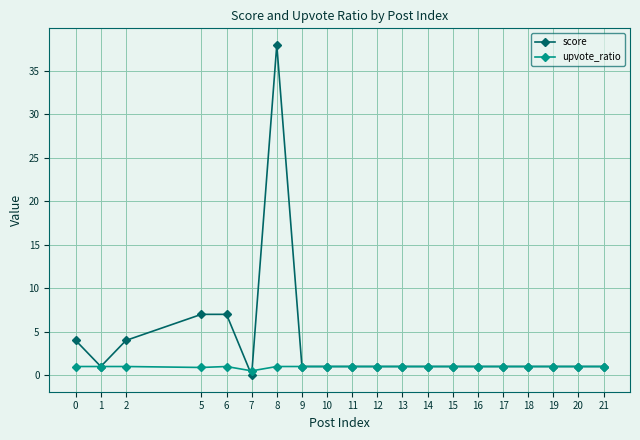

List the series in order of their overall mean, lowest first.

upvote_ratio, score